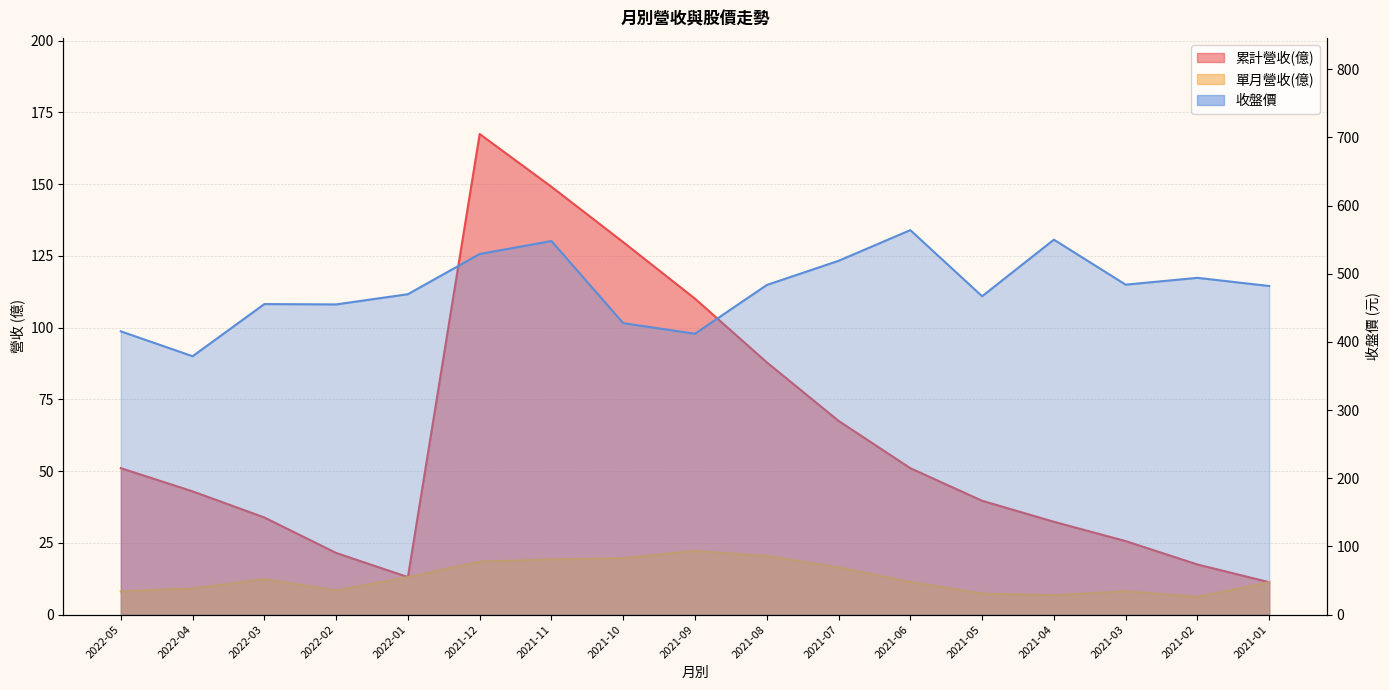

What is the smallest value displayed?

6.2